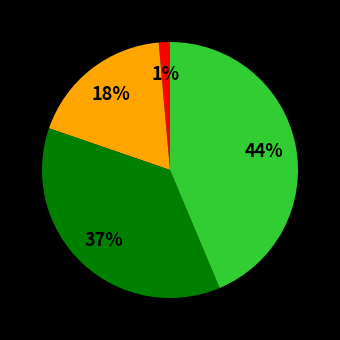

How many segments does this pie chart have?

4